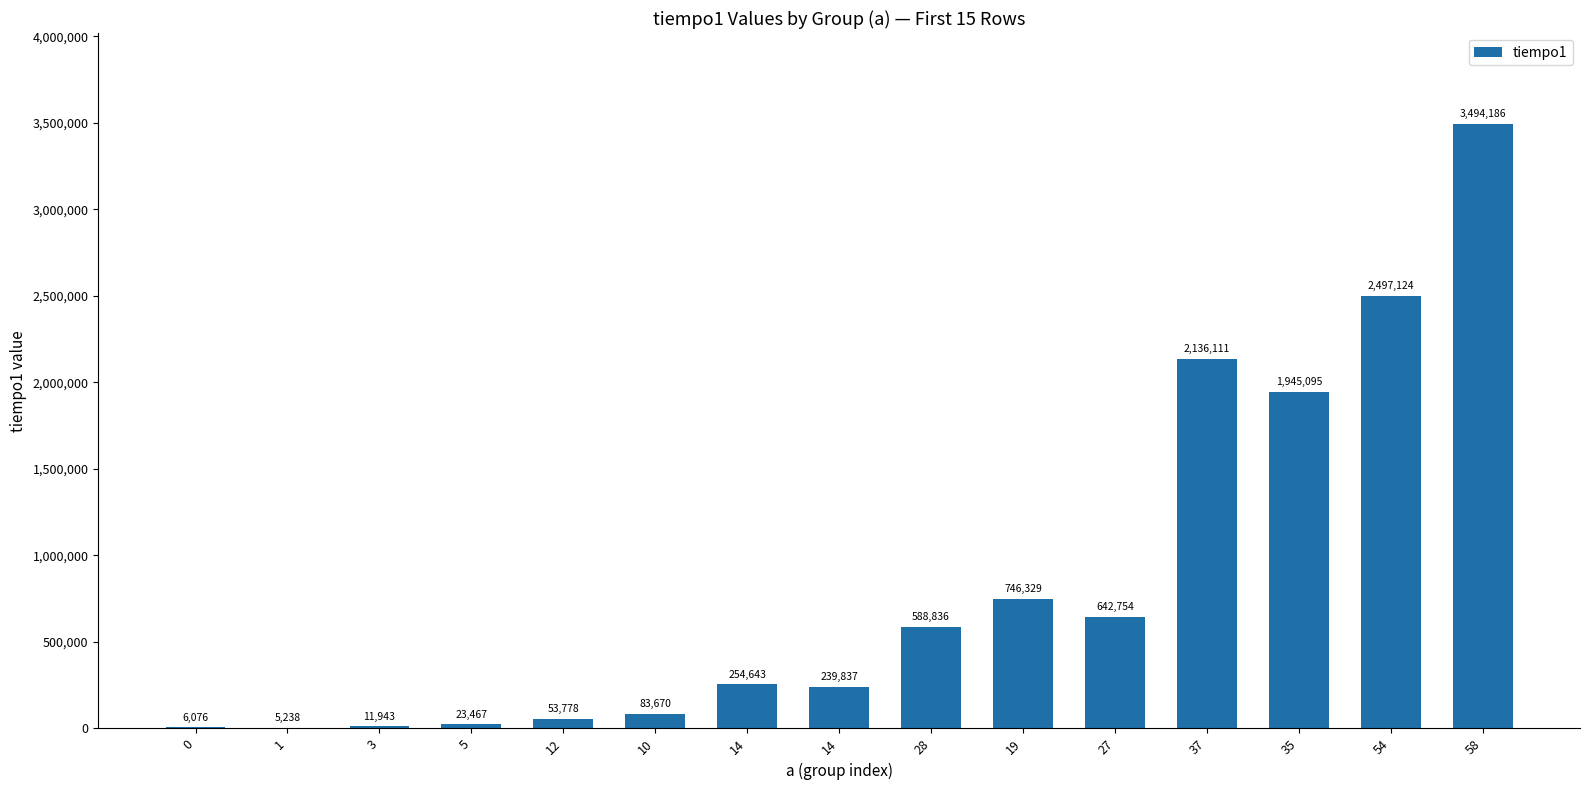

Are the bars horizontal?

No